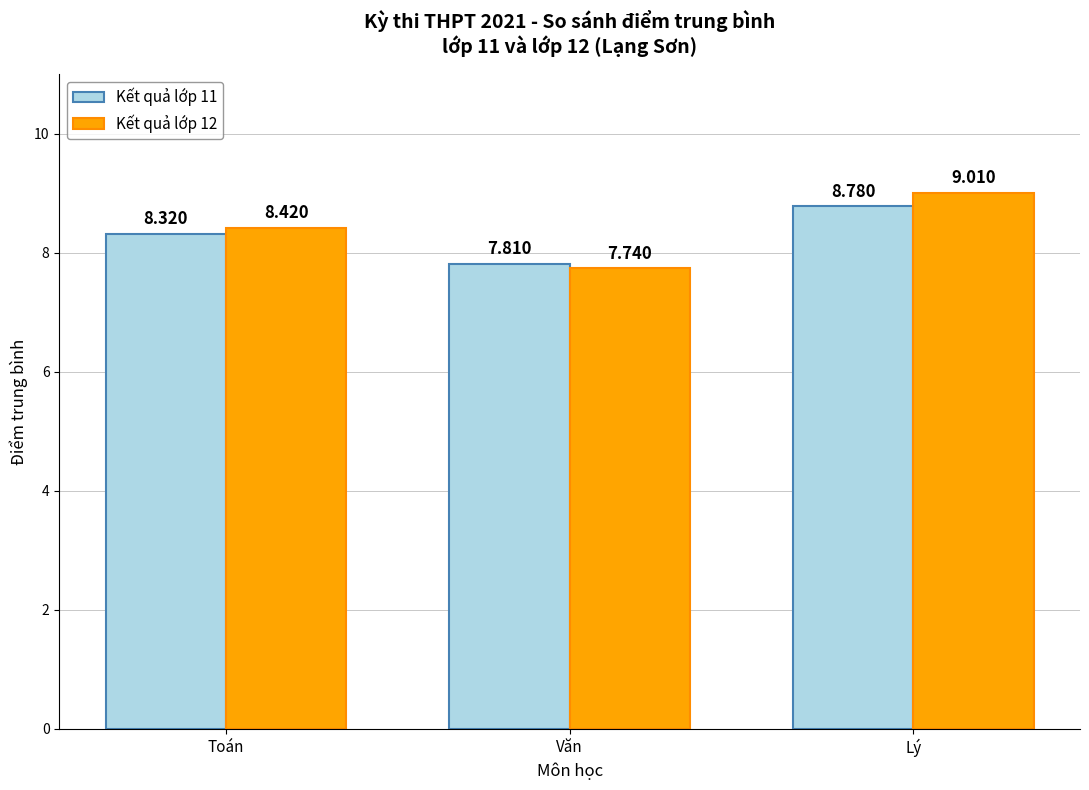

What is the average value of the Kết quả lớp 12 series?

8.4